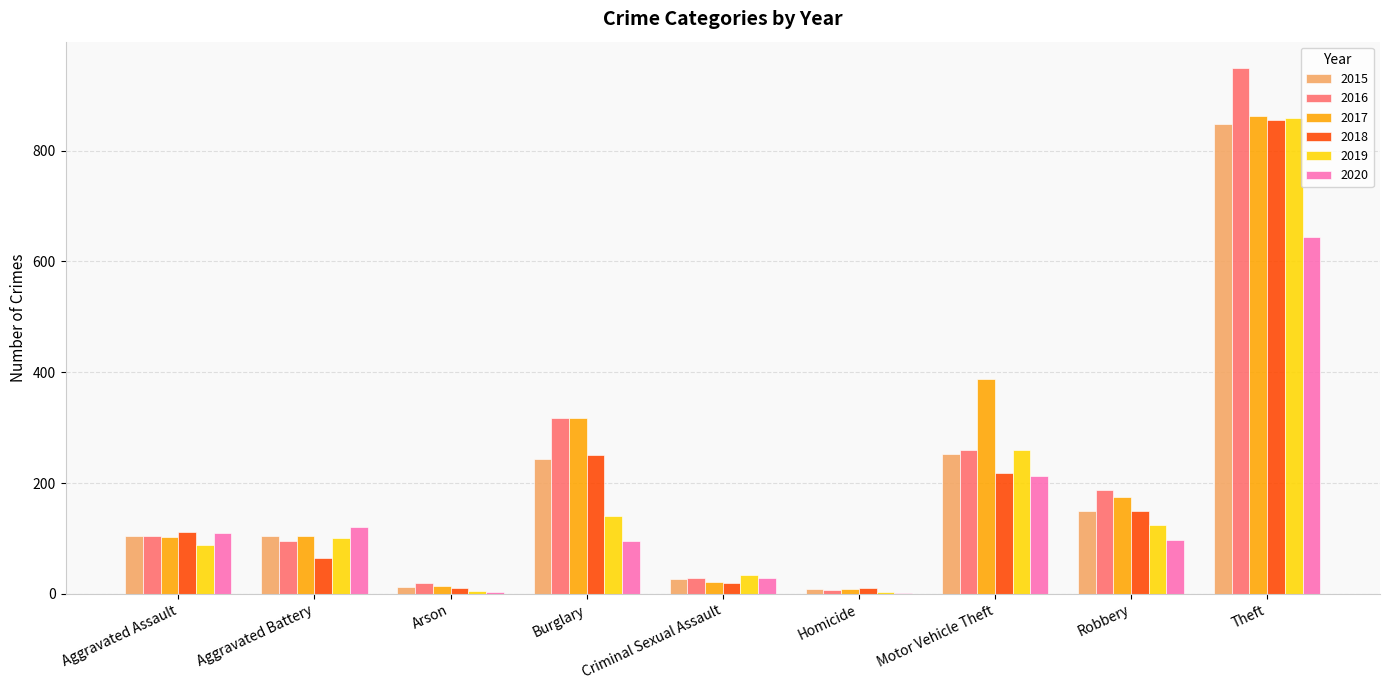

Are the bars grouped side by side (vs. stacked)?

Yes